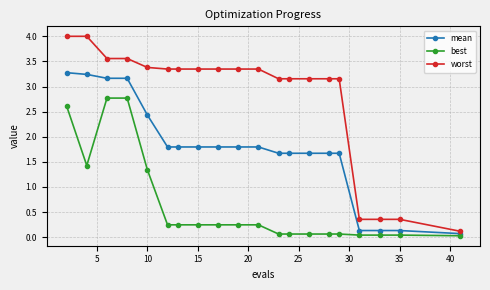

At how many categories does at least one series exceed 1?

16